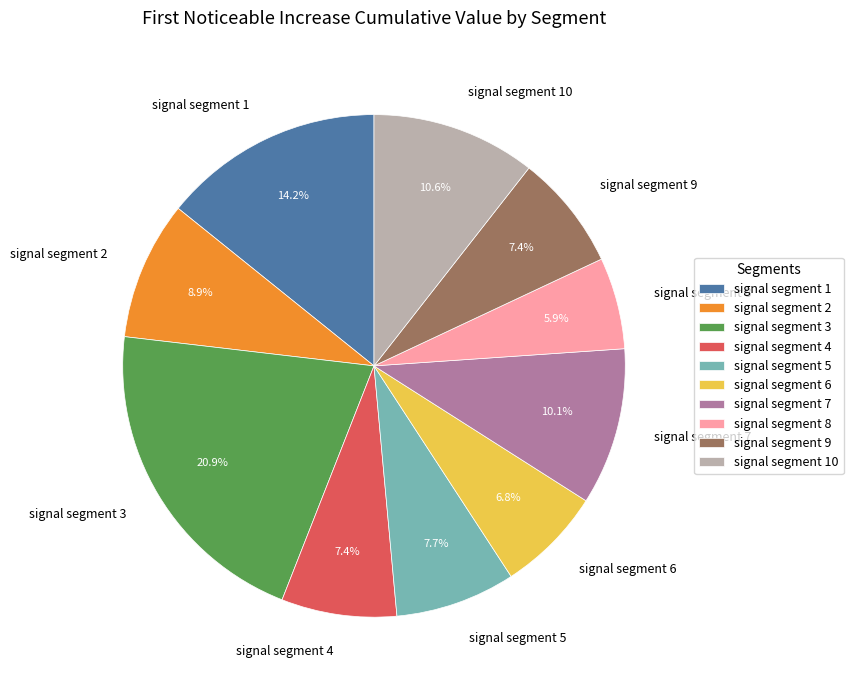

Which category has the smallest portion of the pie?

signal segment 8